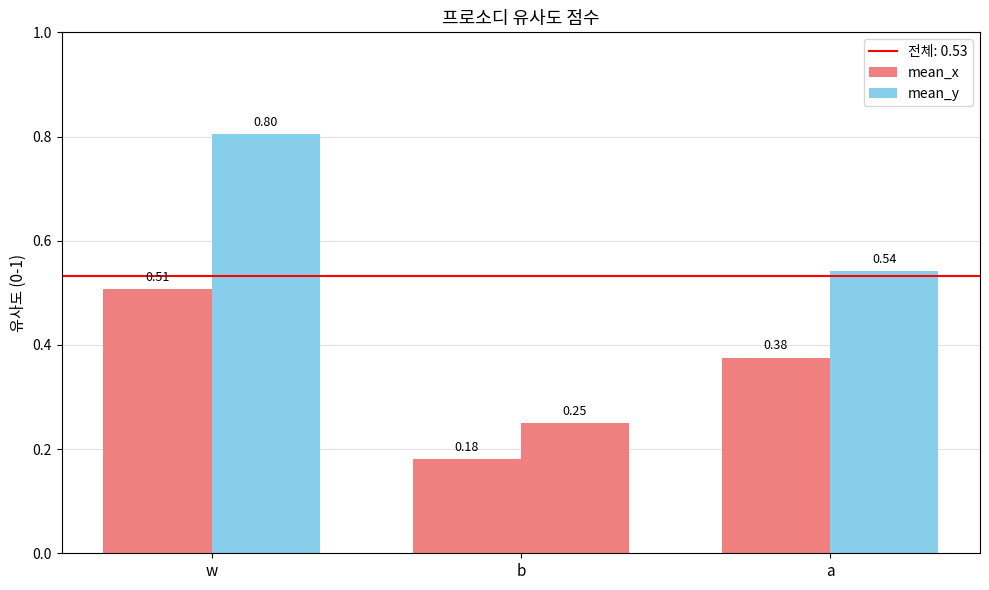

At which label is mean_x closest to 0?

b